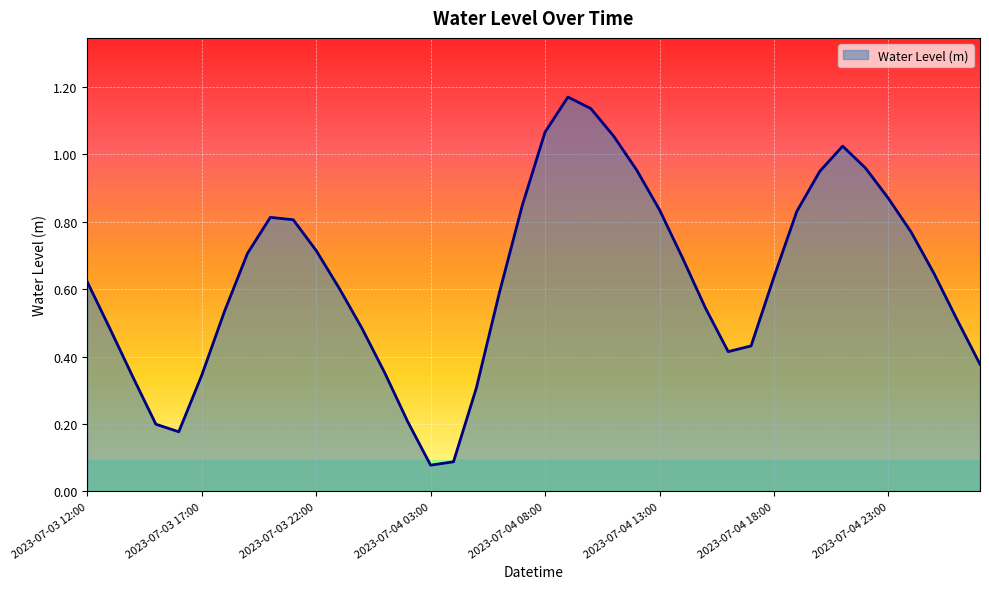

How many lines are shown in the chart?

1